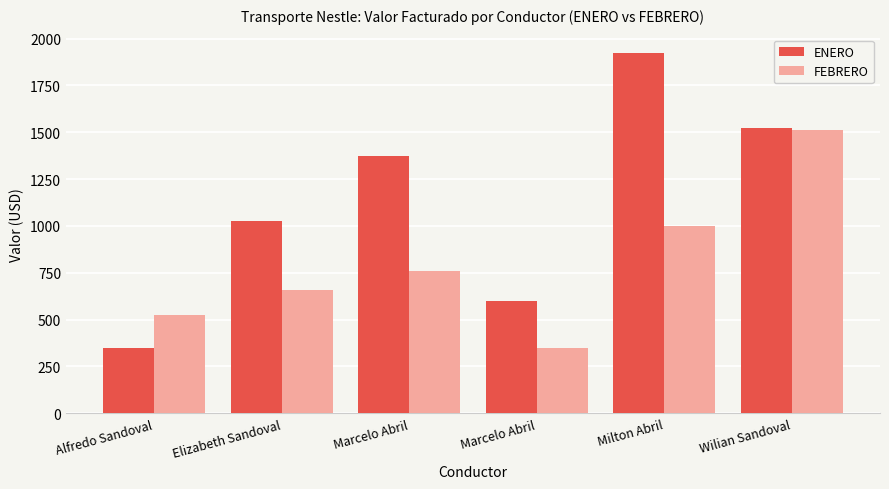

What is the difference between the maximum and minimum values in the ENERO series?

1575